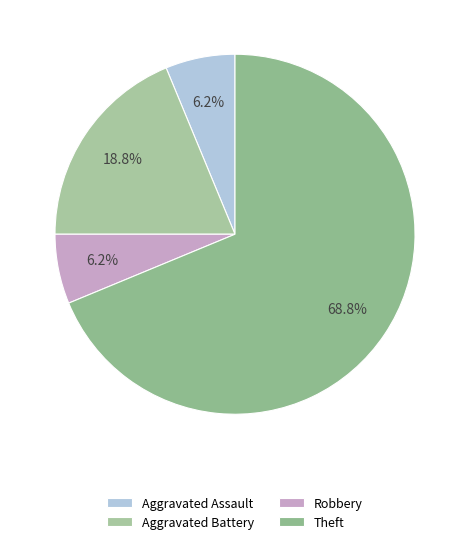

Does any single category account for the majority?

Yes